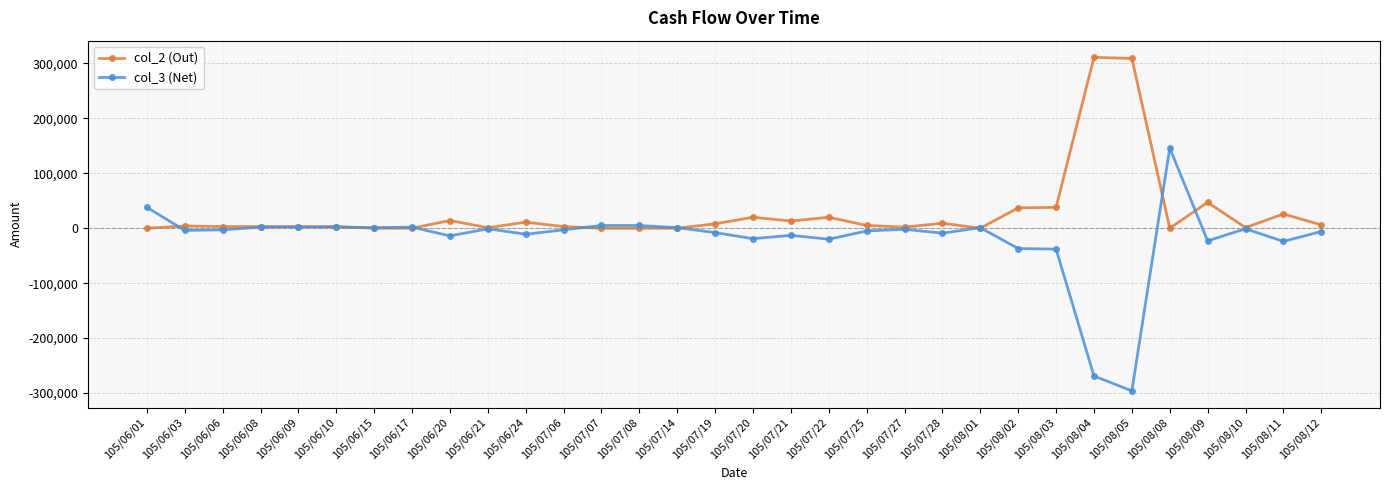

At how many categories does at least one series exceed 277348?

2